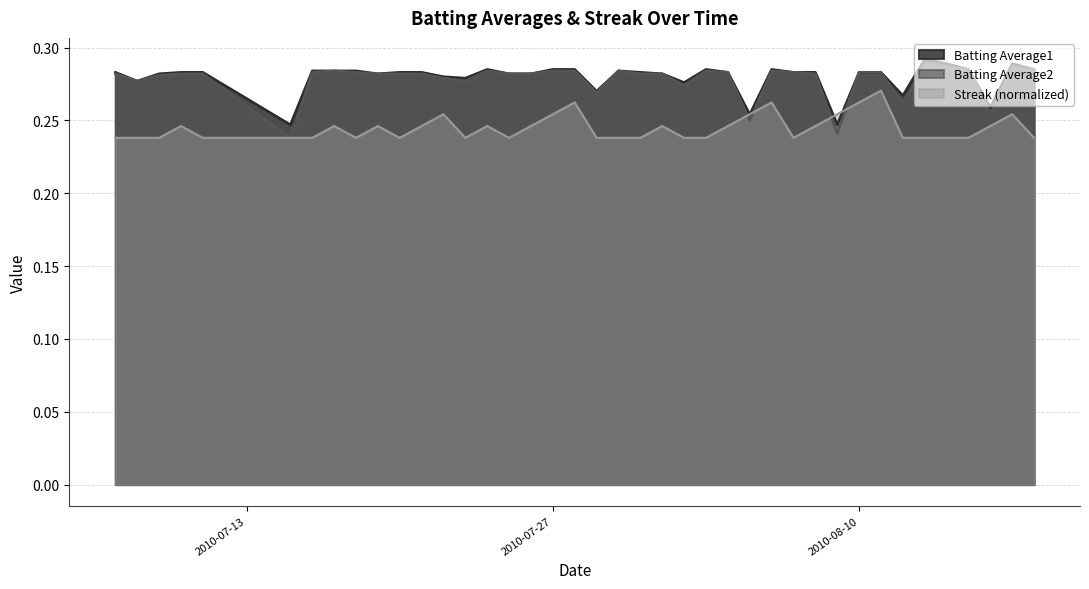

What is the sum of the Streak values at 2010-07-15 and 2010-07-31?

0.5